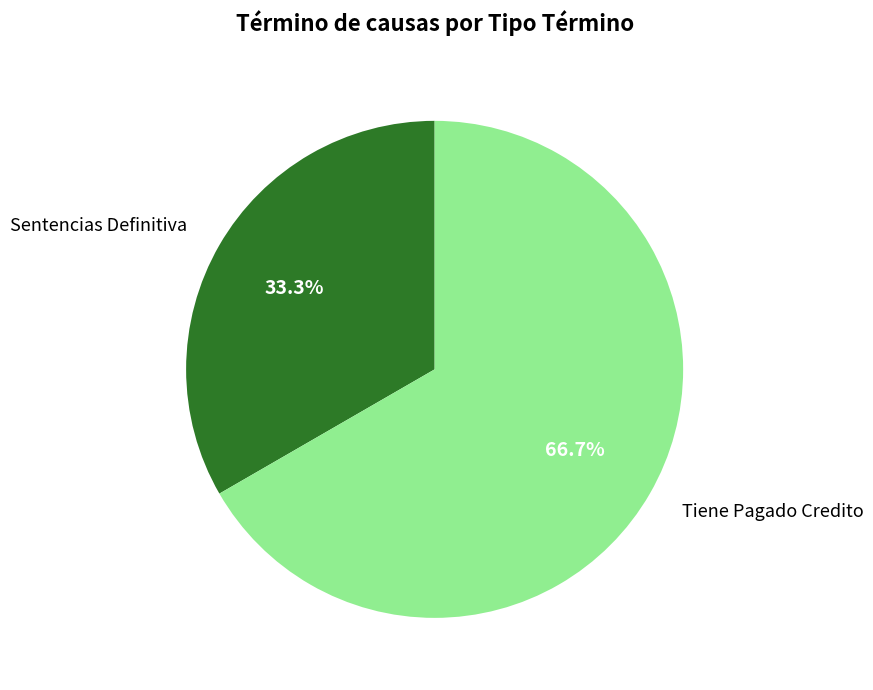

Rank the categories by value from lowest to highest.

Sentencias Definitiva, Tiene Pagado Credito